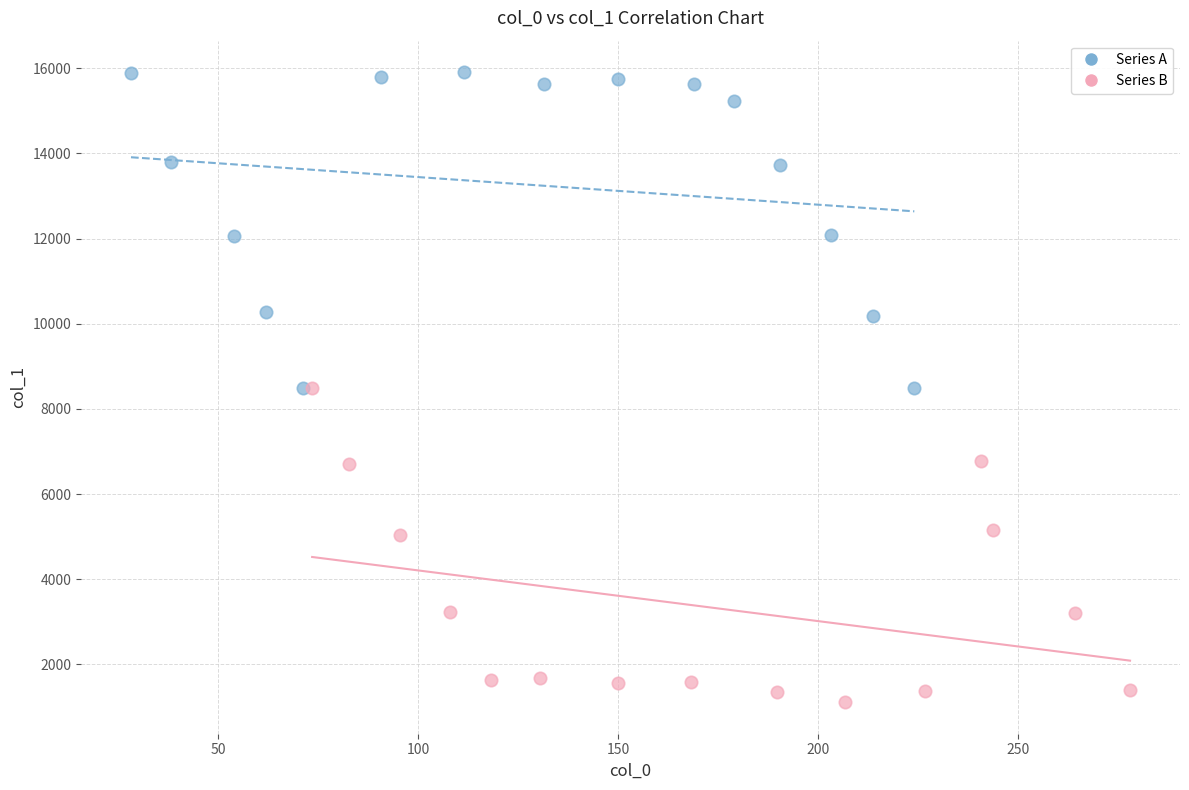

What are all the series names shown in the legend?

Series A, Series B